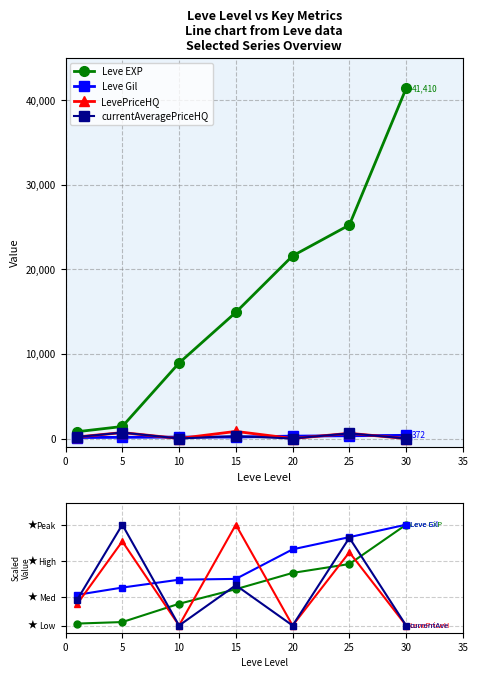

True or false: LevePriceHQ and Leve Gil cross at least once.

True